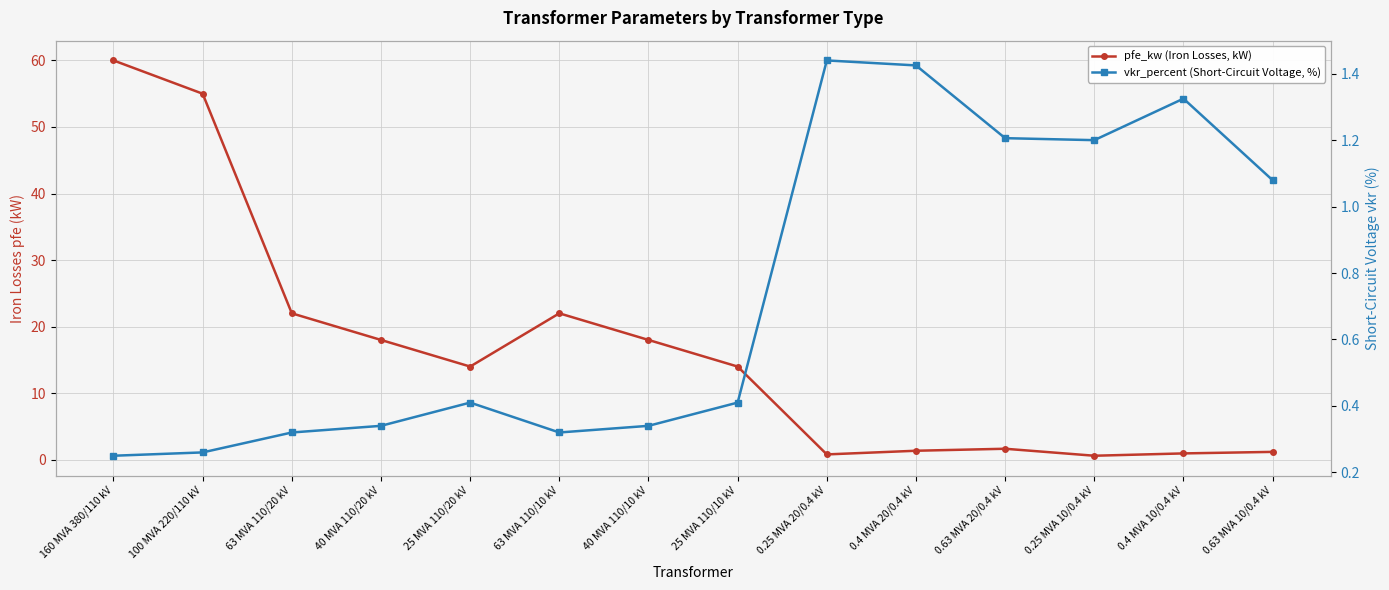

What is the total value across all series at 25 MVA 110/20 kV?

14.4